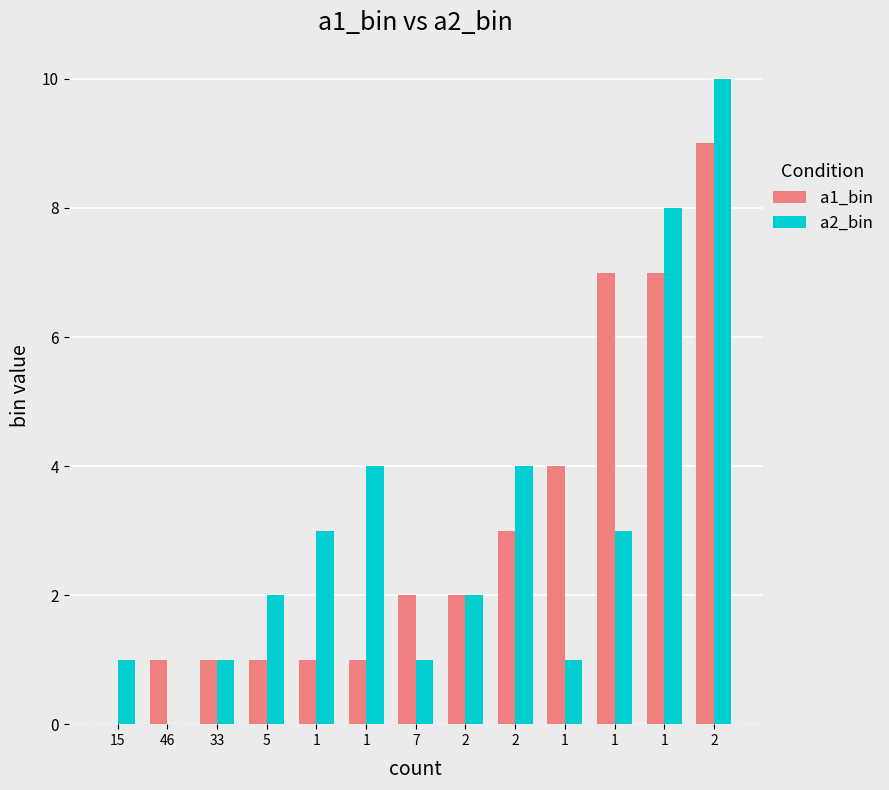

Where is a1_bin nearest to the value 4?

1